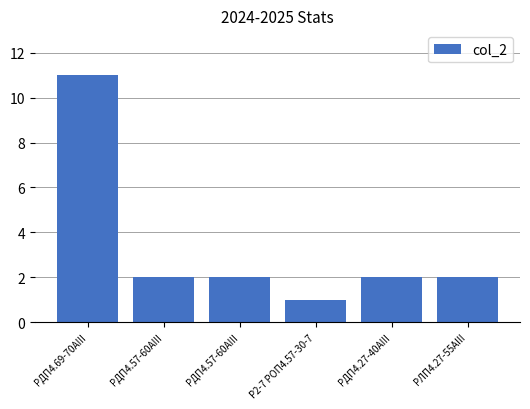

Count the number of categories in the chart.

6